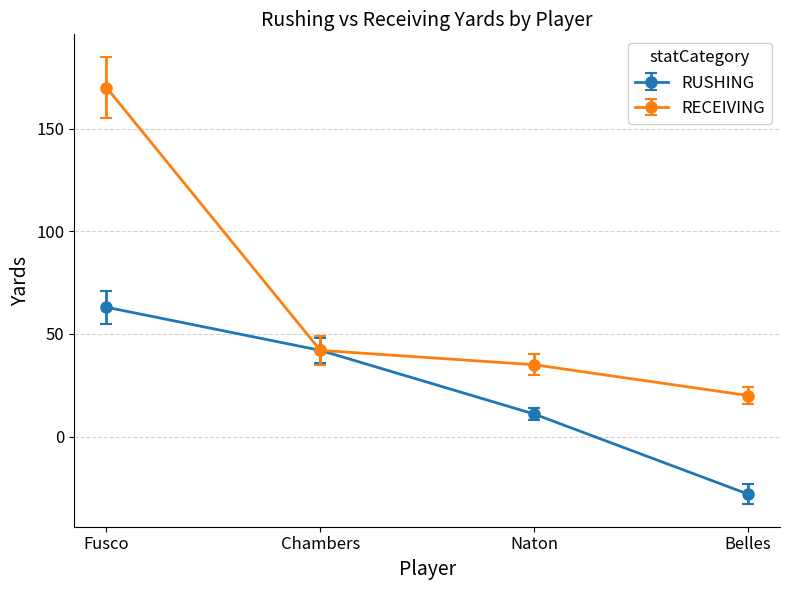

What is the maximum value shown in the chart?

170